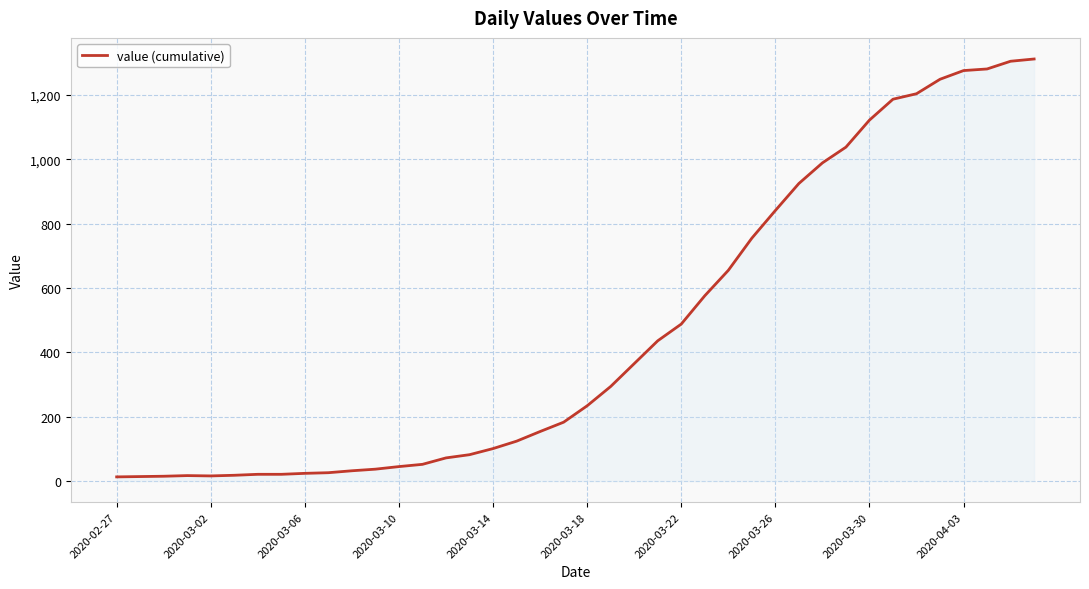

What is the smallest value displayed?

13